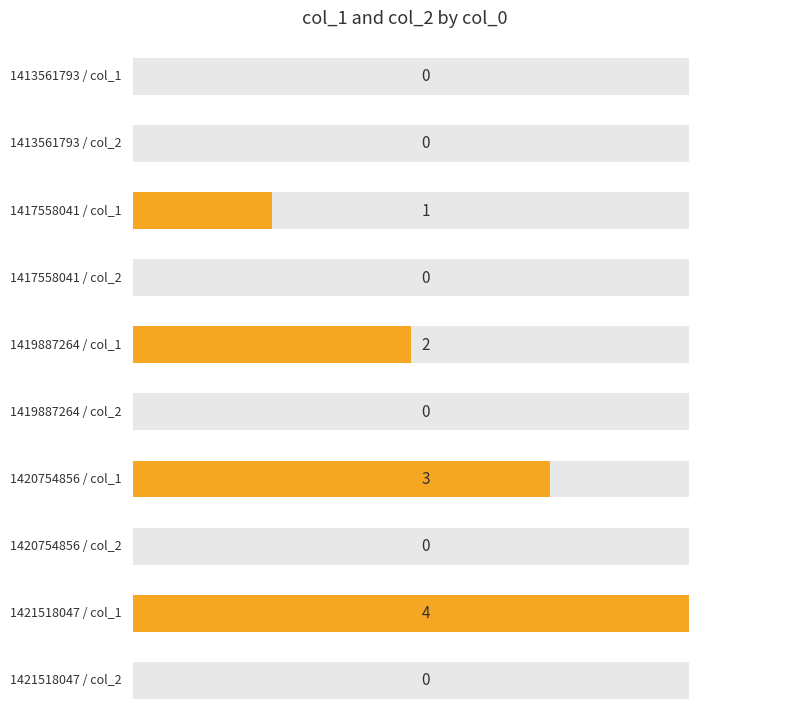

What is the value of the col_1 bar at the 4th from the left?

3